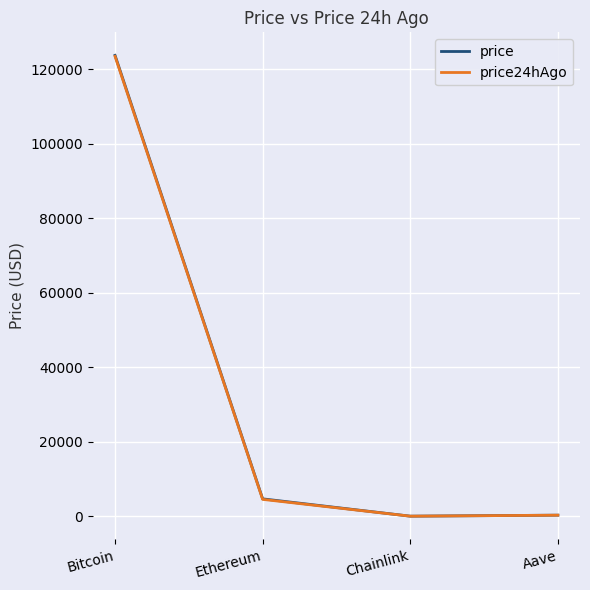

Where is the first local minimum for price?

Chainlink